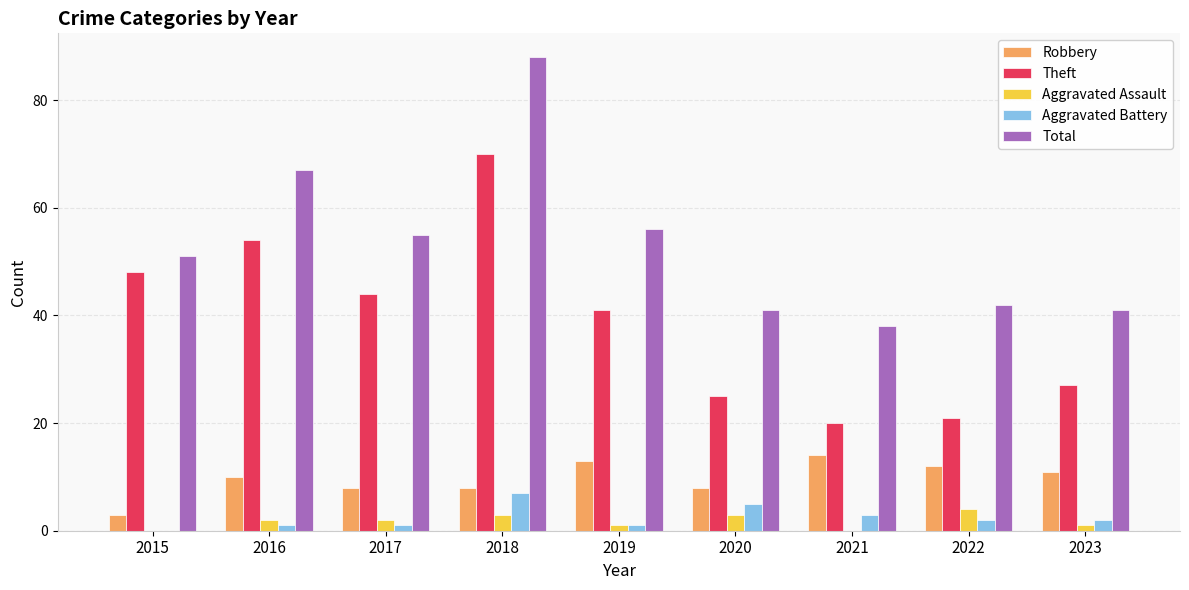

Reading left to right, what are all the values shown in this chart?

Robbery: 3	10	8	8	13	8	14	12	11
Theft: 48	54	44	70	41	25	20	21	27
Aggravated Assault: 0	2	2	3	1	3	0	4	1
Aggravated Battery: 0	1	1	7	1	5	3	2	2
Total: 51	67	55	88	56	41	38	42	41